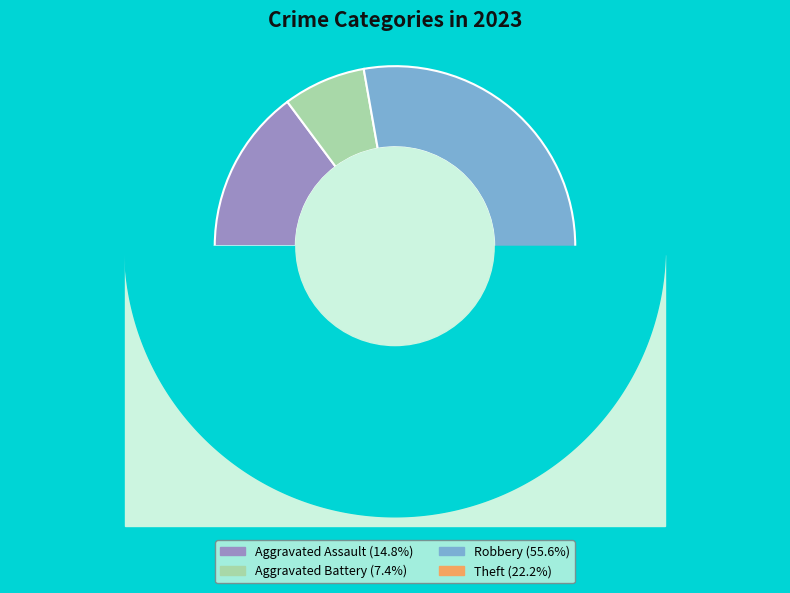

Which category has the biggest portion of the pie?

Robbery